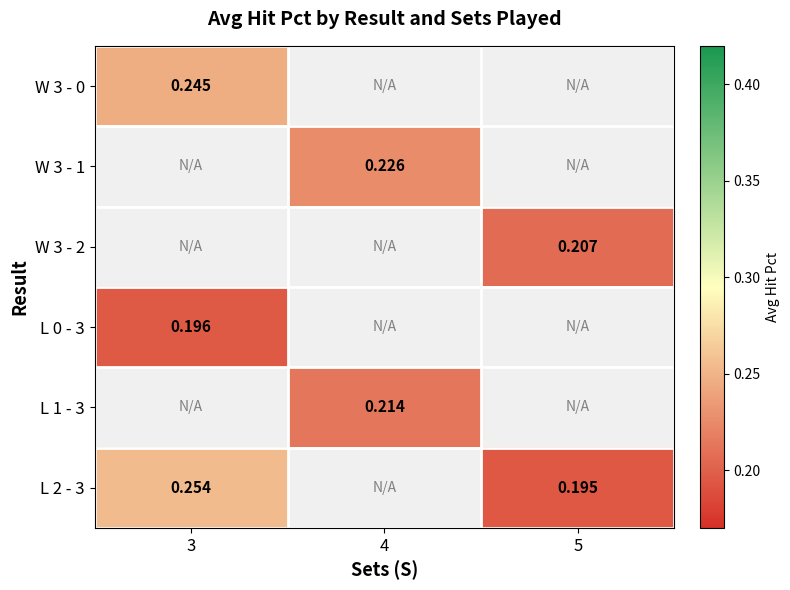

What is the difference between the highest and lowest values at 3?

0.1